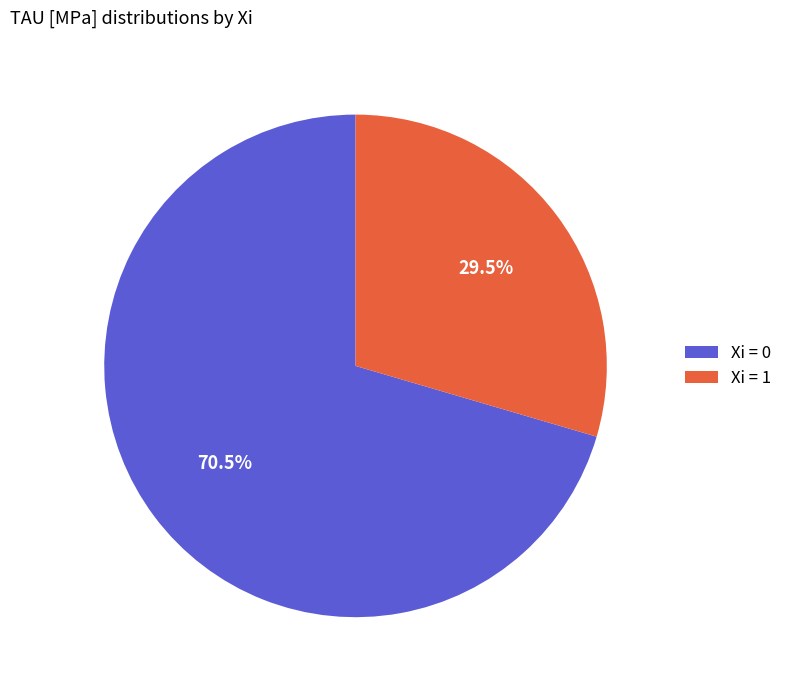

Which slice is the largest?

Xi = 0